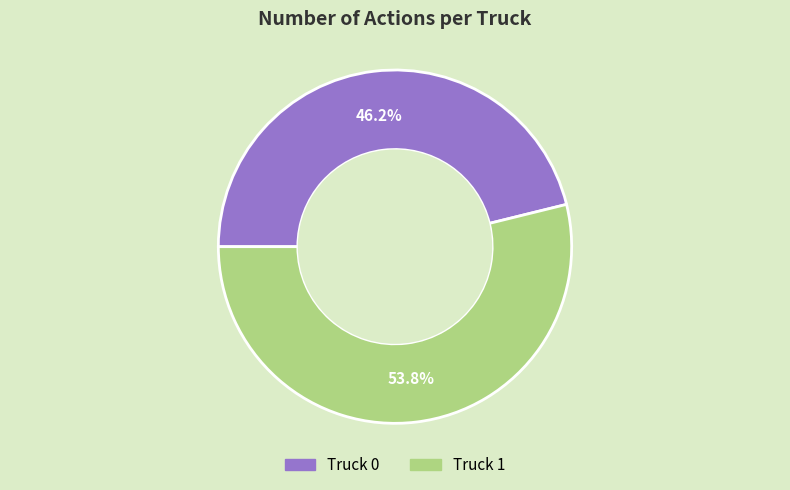

Combined, what portion of the pie is Truck 1 and Truck 0?

100.0%